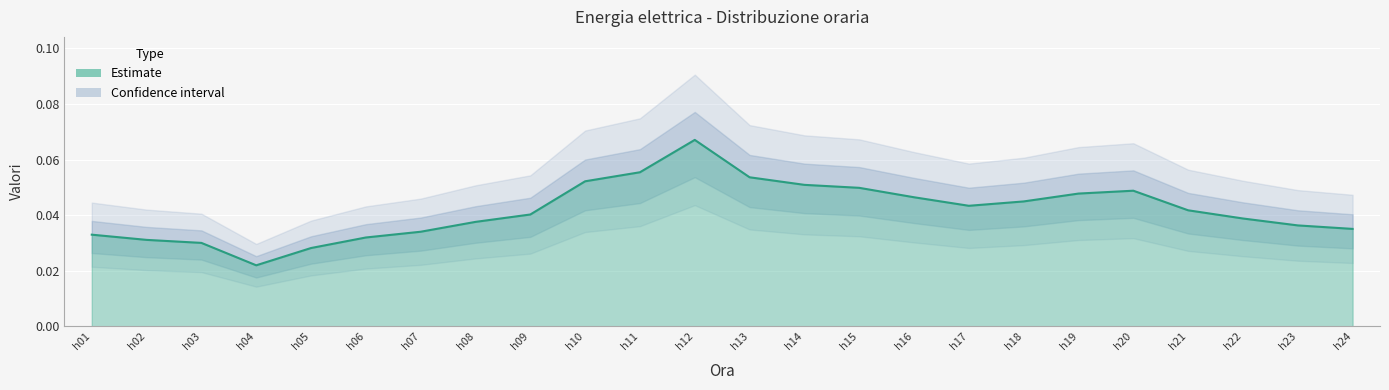

What is the sum of all values?

1.0